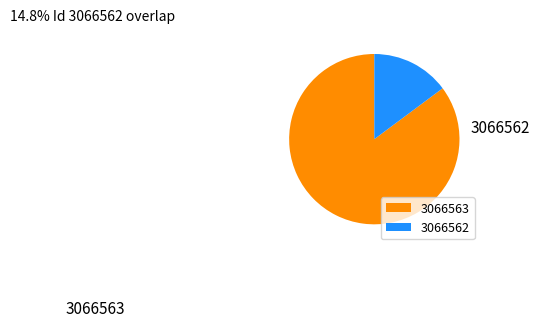

Does any single category account for the majority?

Yes